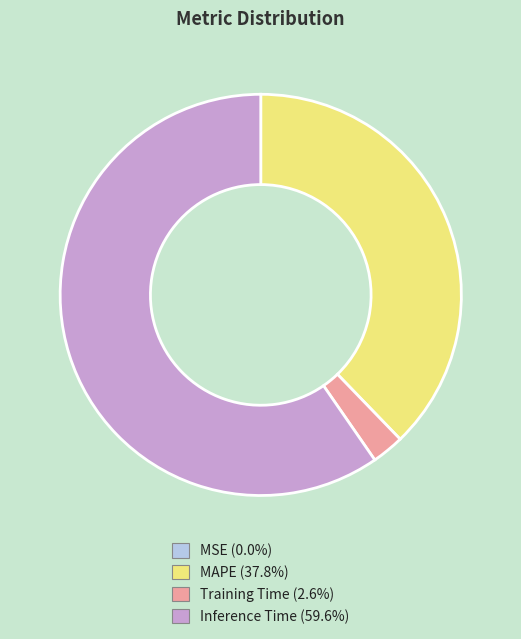

Is there any slice that represents more than half of the pie?

Yes